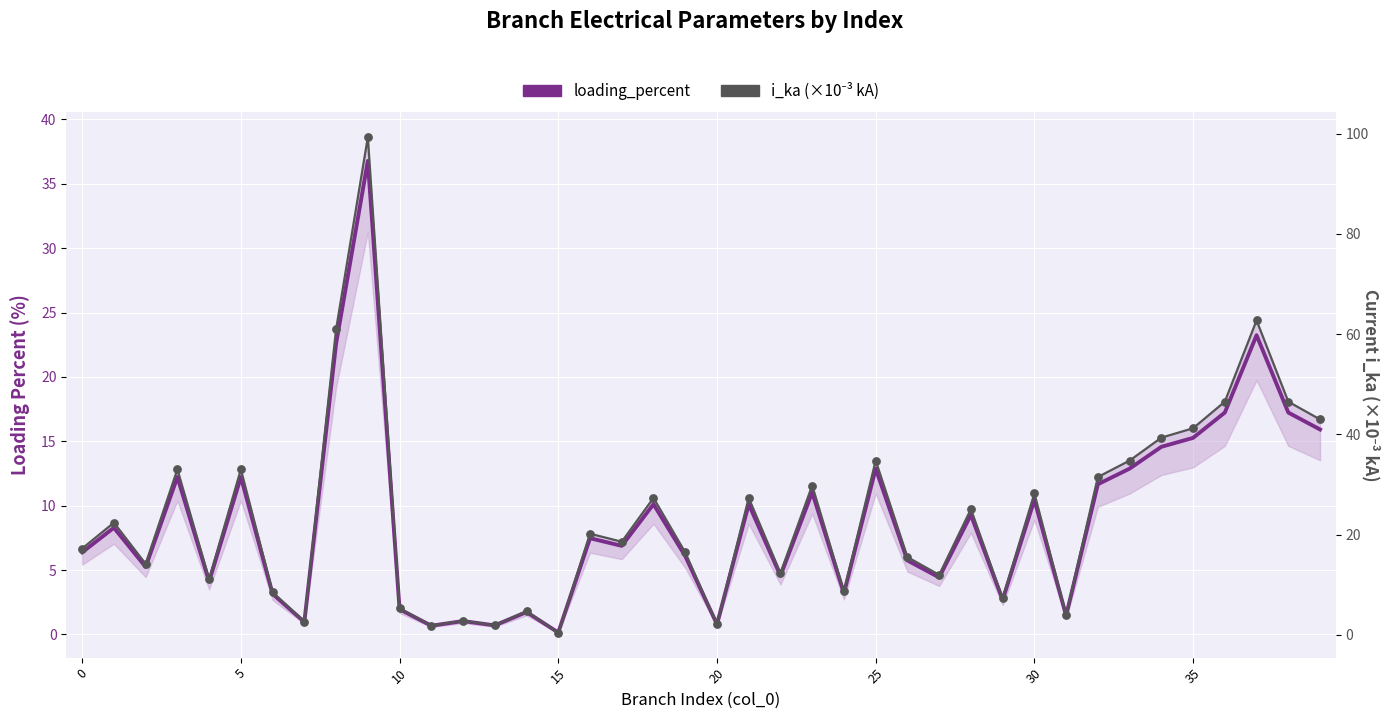

At how many categories does at least one series exceed 53?

3